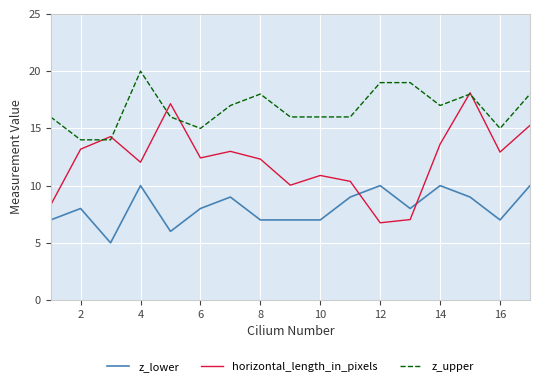

What is the difference between the maximum and minimum values in the z_lower series?

5.0